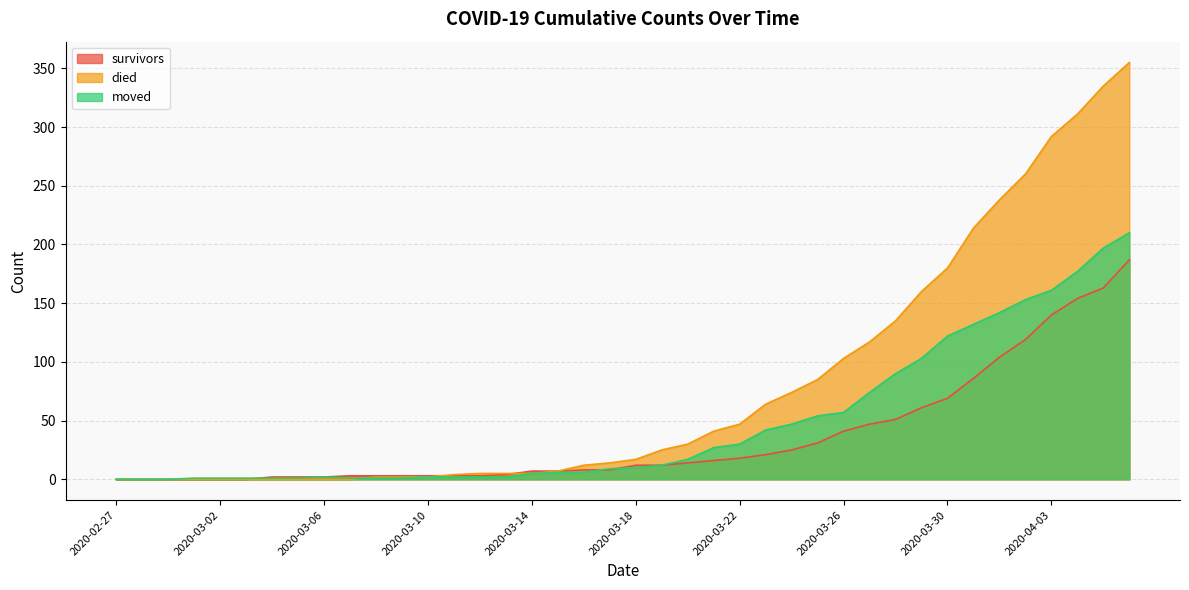

Reading left to right, list all the values displayed in this chart.

survivors: 0	0	0	0	0	0	2	2	2	3	3	3	3	3	3	4	7	7	8	8	12	12	14	16	18	21	25	31	41	47	51	61	69	86	104	119	140	154	163	187
died: 0	0	0	0	0	0	0	0	0	0	2	2	2	4	5	5	5	7	12	14	17	25	30	41	47	64	74	85	103	117	135	160	180	214	238	260	292	311	335	355
moved: 0	0	0	1	1	1	1	1	2	1	1	1	2	2	2	2	5	6	6	9	10	12	17	27	30	42	47	54	57	74	90	103	122	132	142	153	161	177	197	210